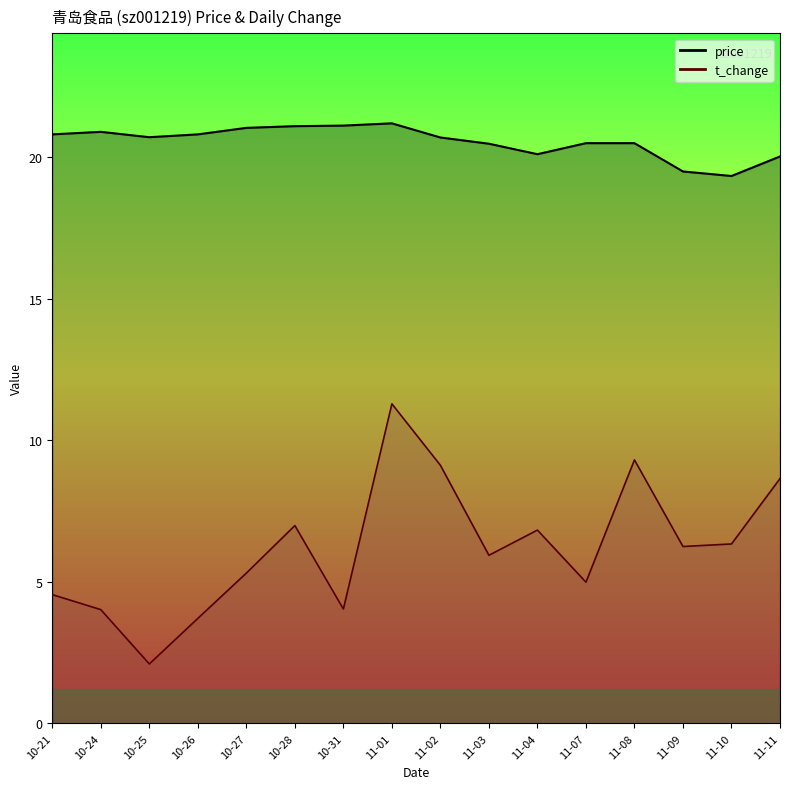

What is the value of the t_change point at the 16th from the left?

8.7